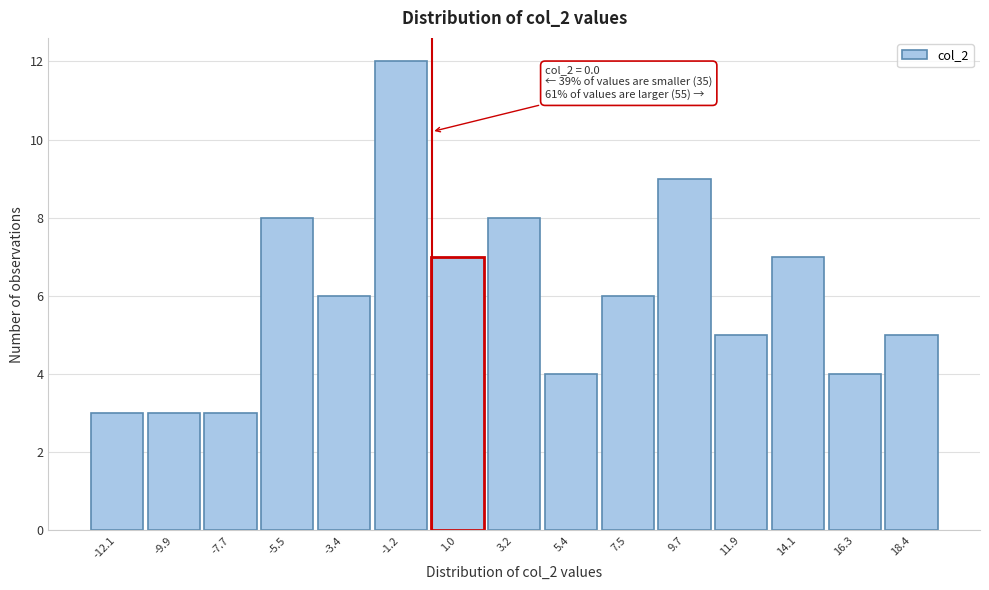

Which range on the x-axis has the tallest bar?

-2.5 to 0.0